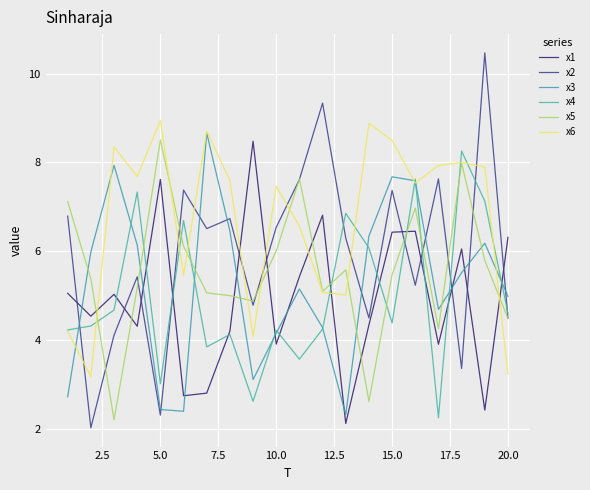

Count the number of categories in the chart.

20